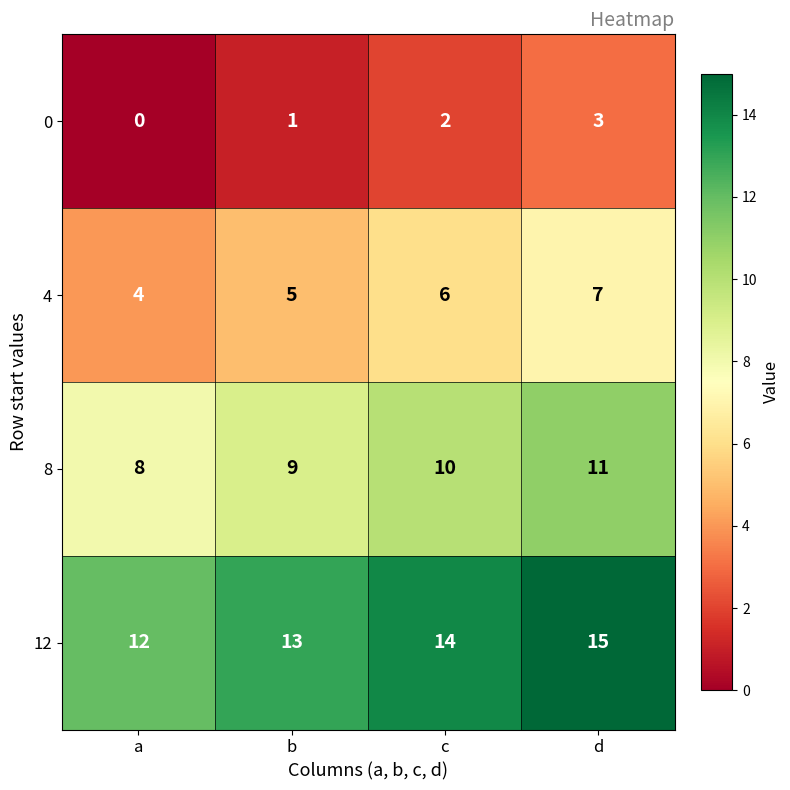

How many 8 values are between 9 and 11?

3